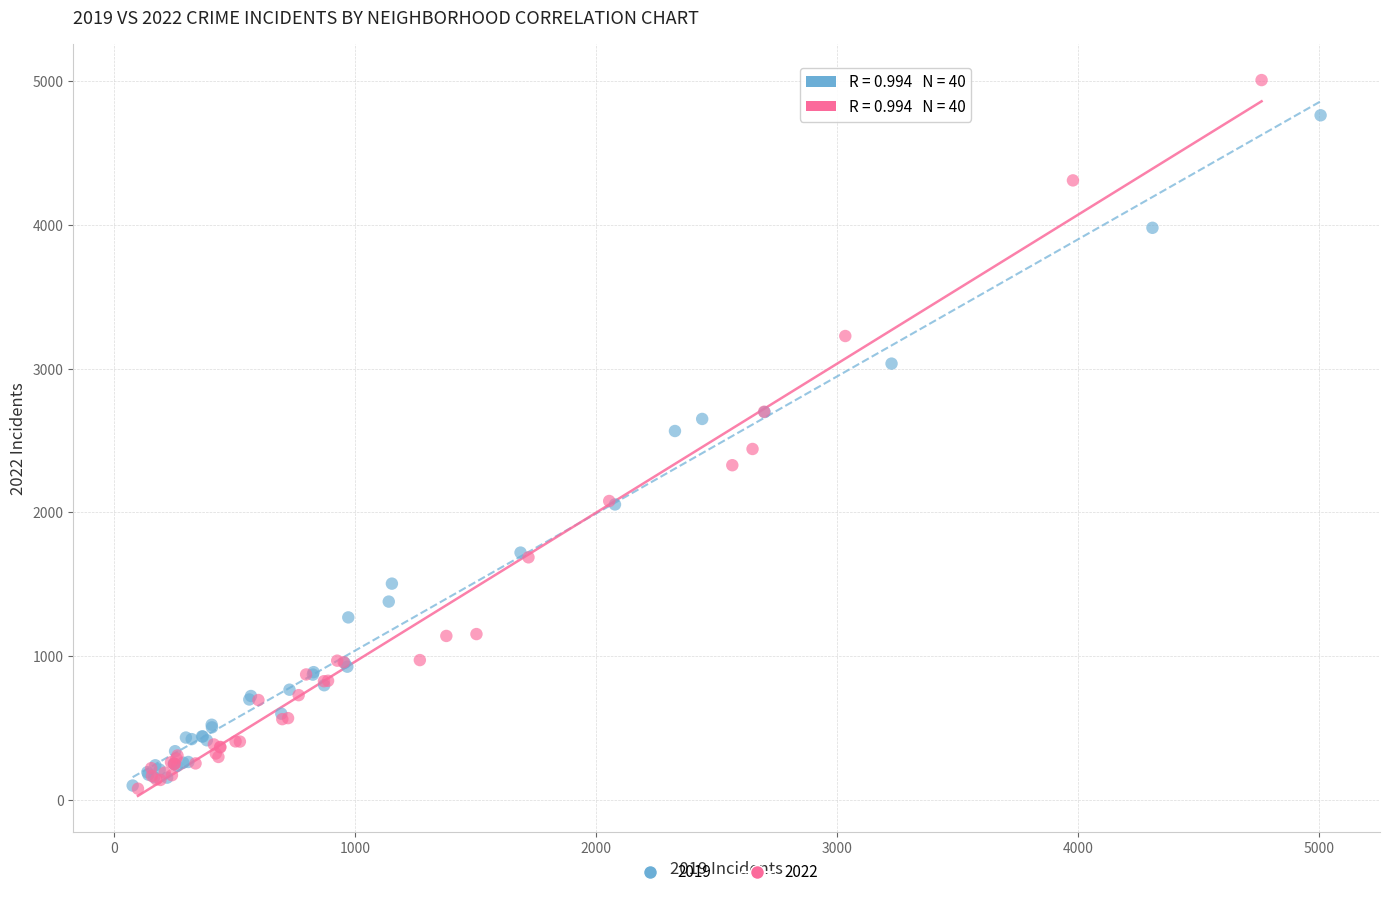

Which series reaches the maximum Y coordinate?

2022